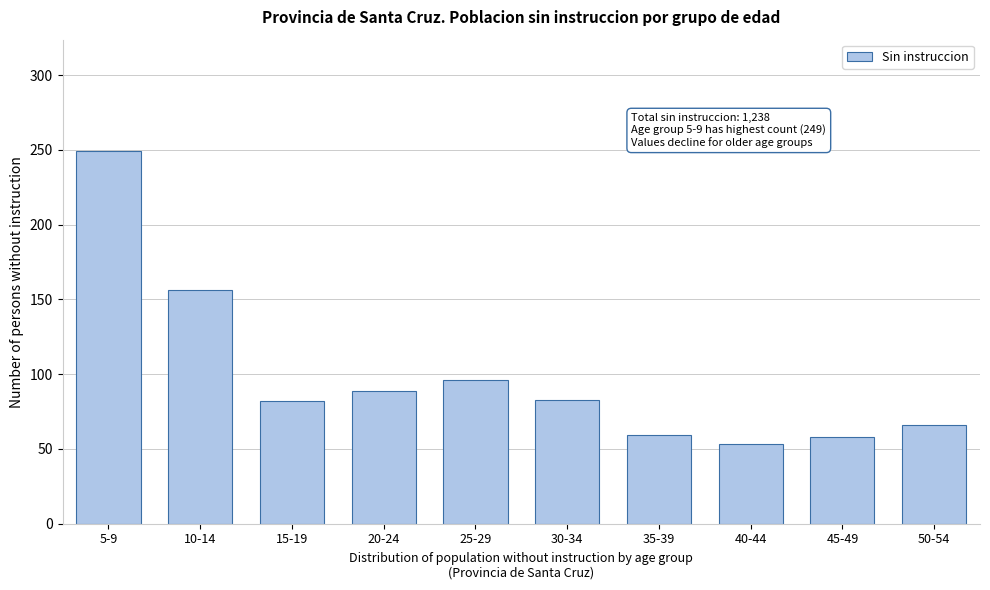

What is the difference between the second highest and second lowest values?

98